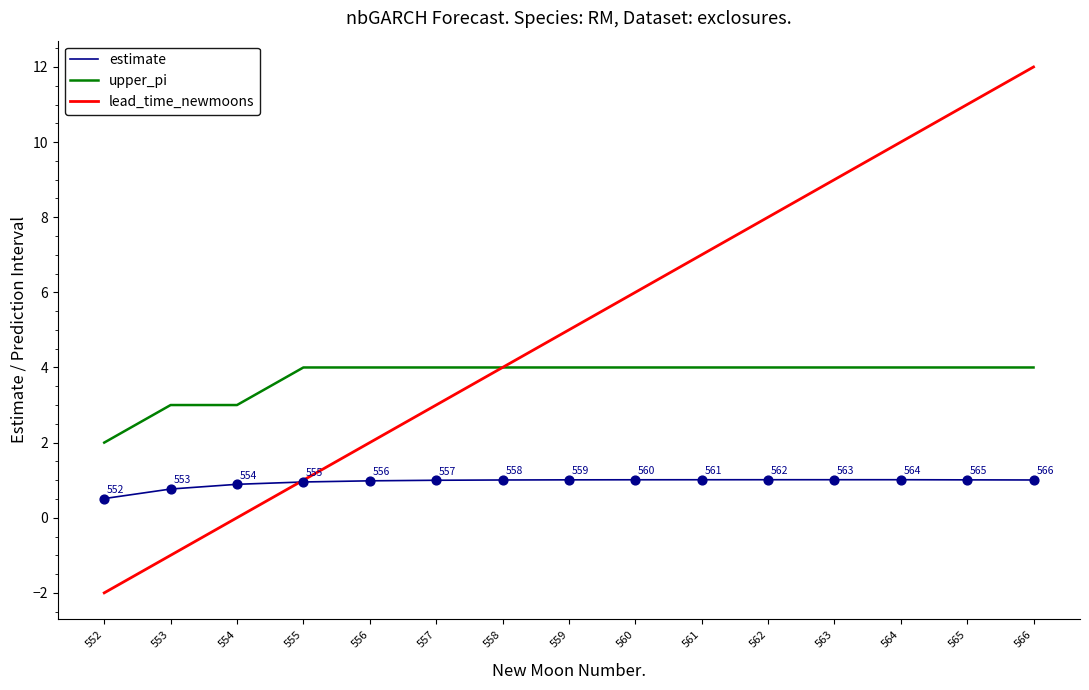

What are all the series names shown in the legend?

estimate, upper_pi, lead_time_newmoons